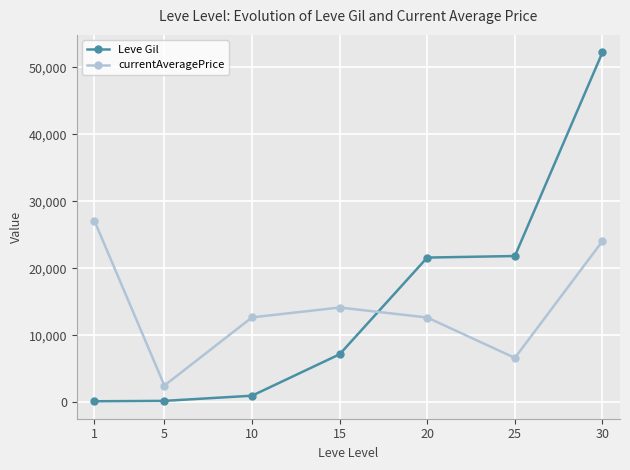

Which series has the largest total across all categories?

Leve Gil